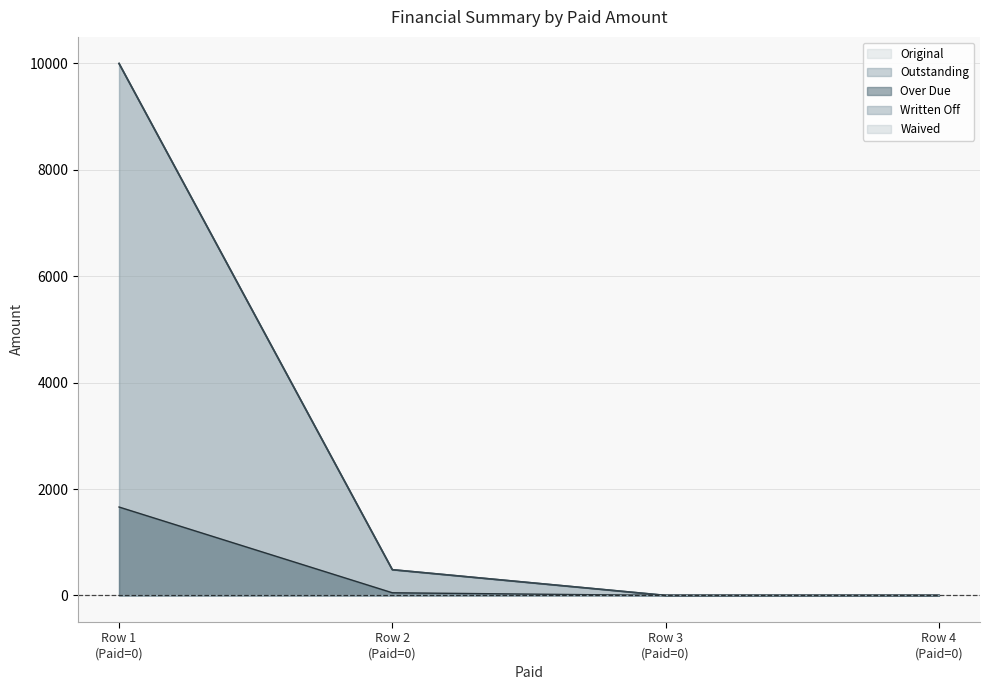

True or false: Outstanding and Over Due intersect in this chart.

False